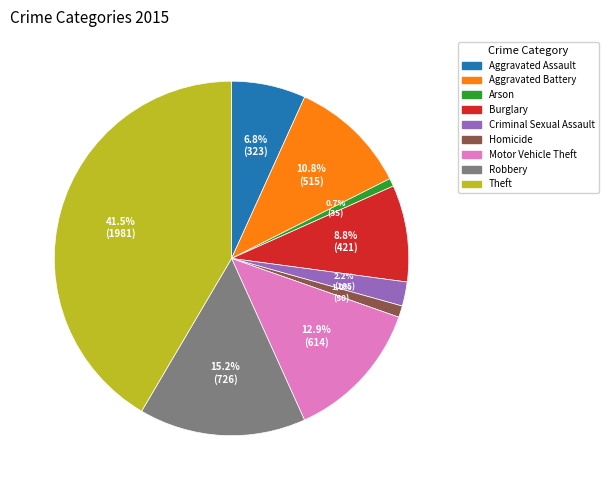

What percentage do Theft and Criminal Sexual Assault together represent?

43.7%